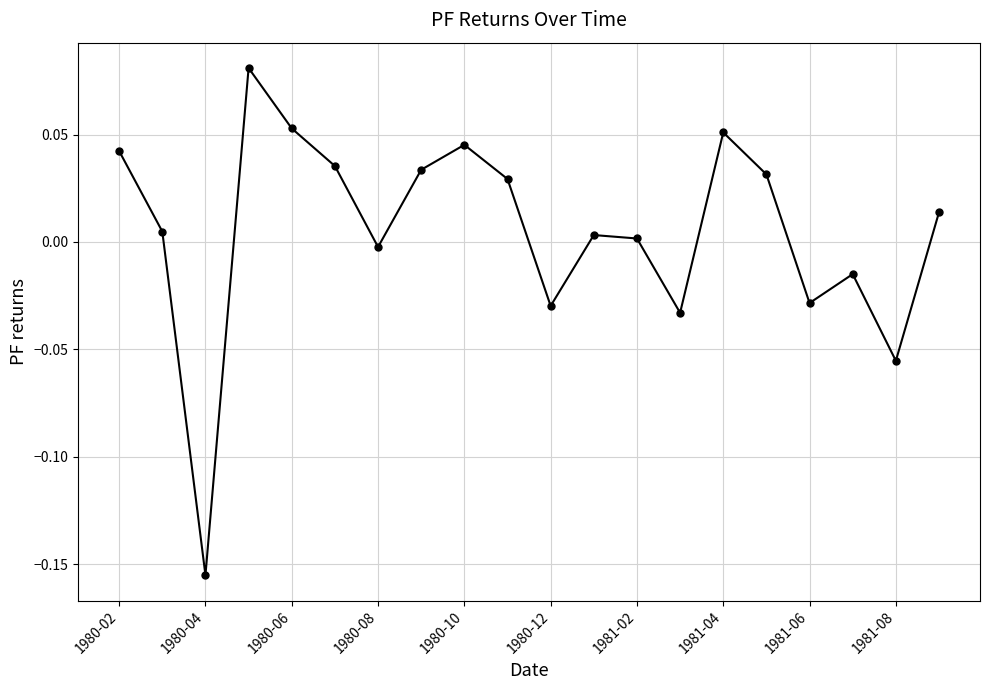

True or false: the data has more than 1 interior local peaks.

True